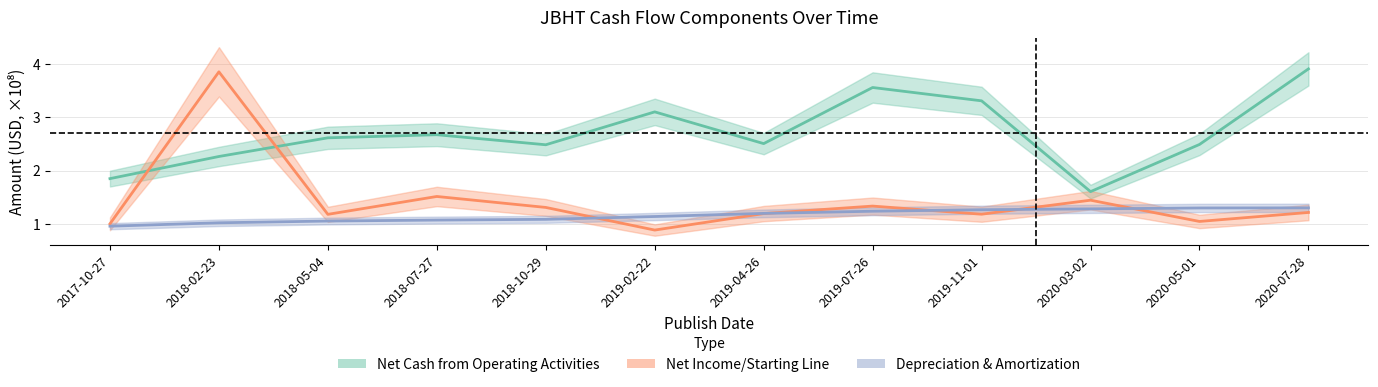

Which category has the highest value across all series?

2020-07-28